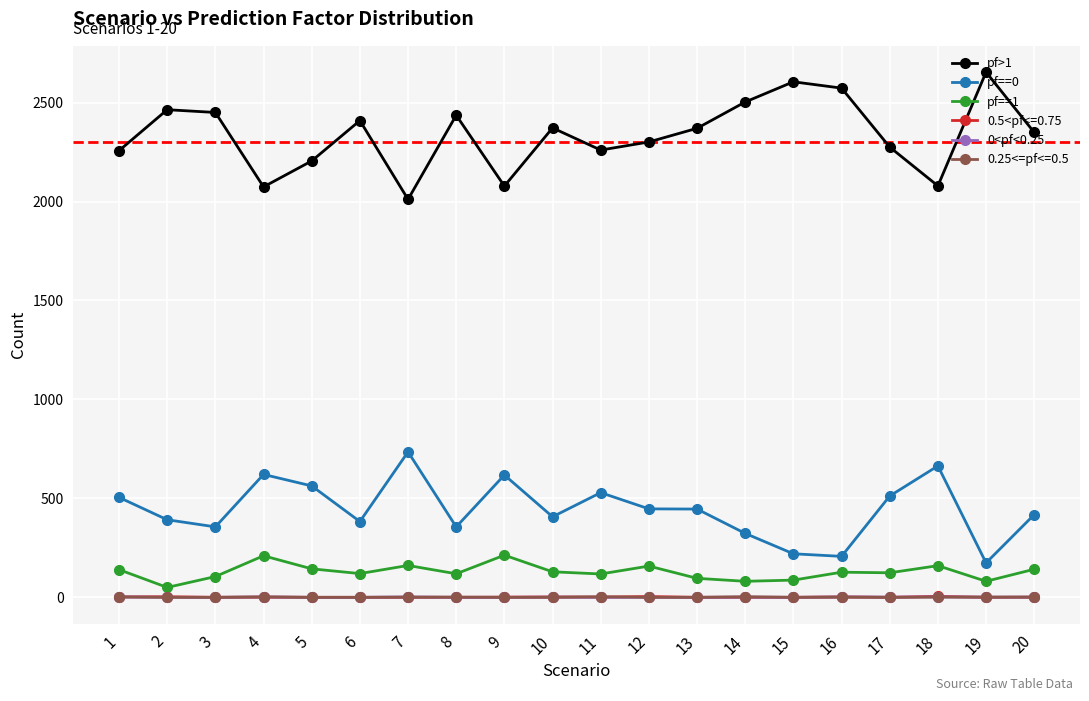

Which series has the largest total across all categories?

pf>1